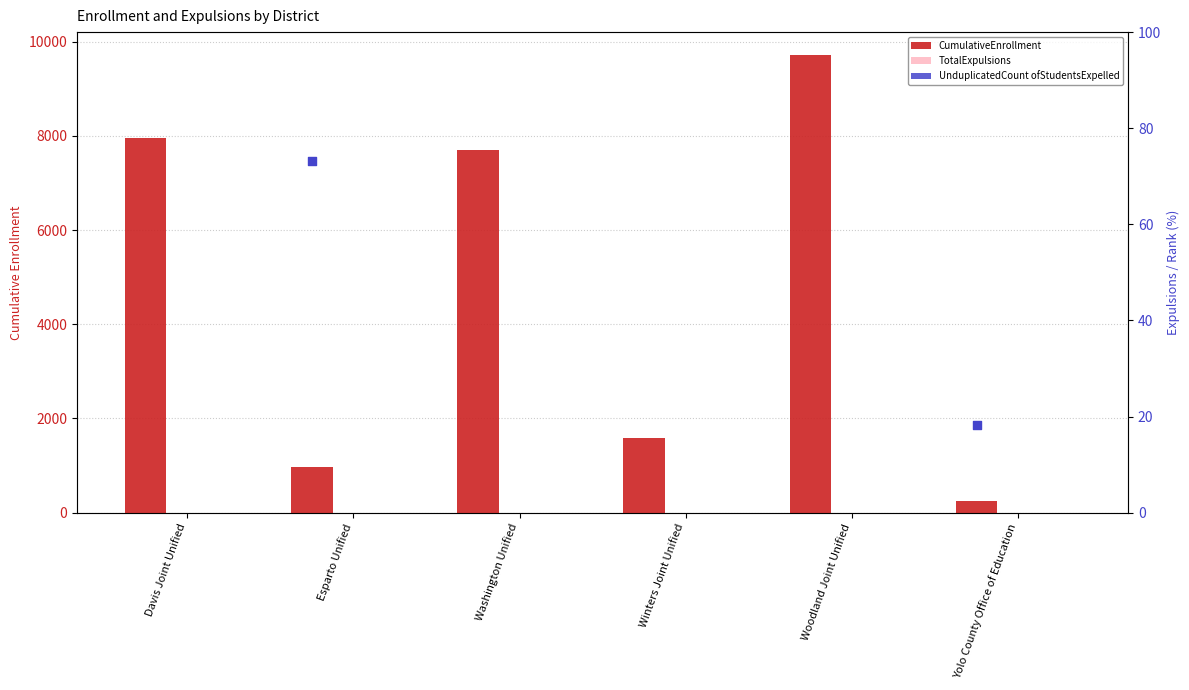

What are all the series names shown in the legend?

CumulativeEnrollment, TotalExpulsions, UnduplicatedCount ofStudentsExpelled